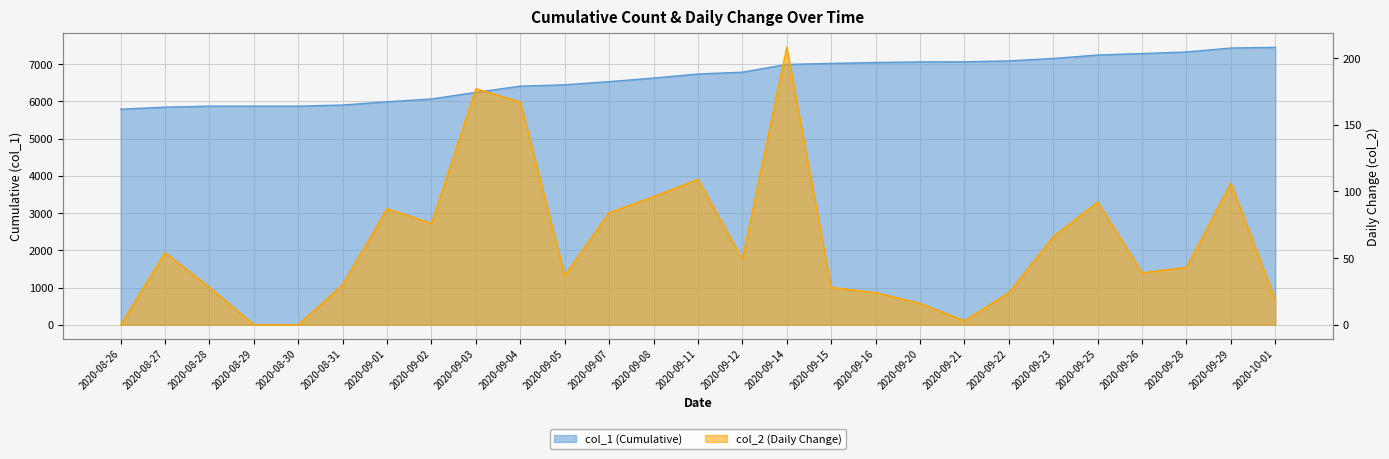

What is the difference between the highest and lowest values at 2020-10-01?

7432